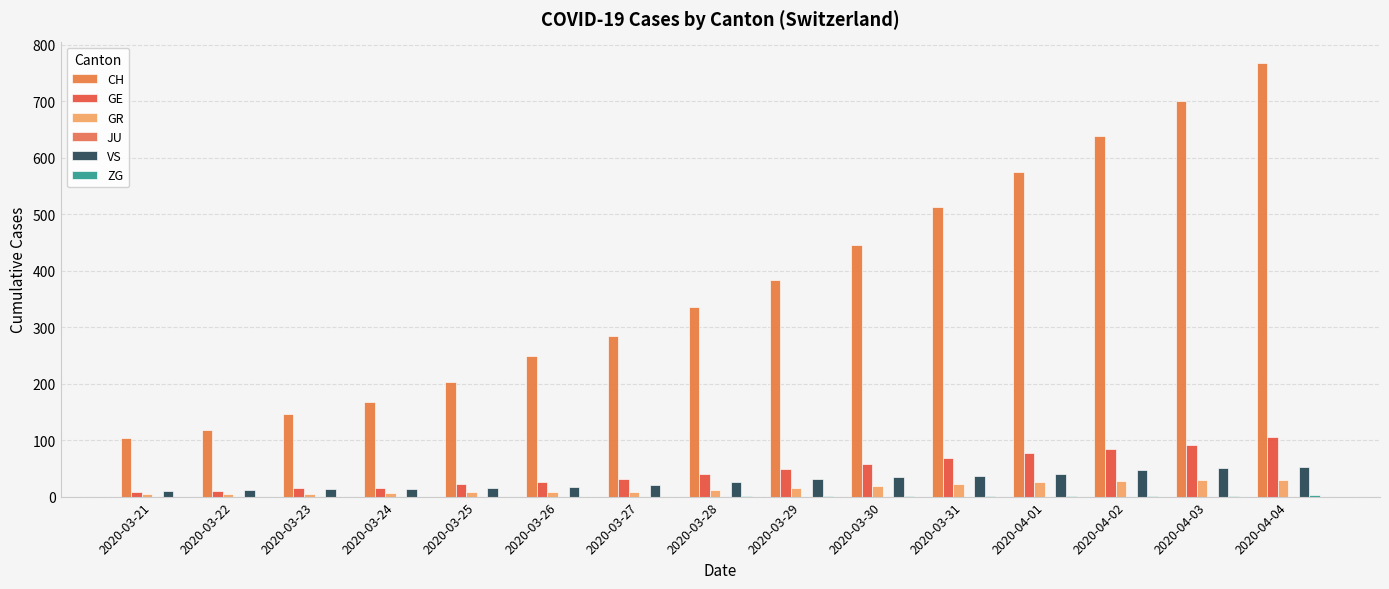

How many groups of bars are there?

15